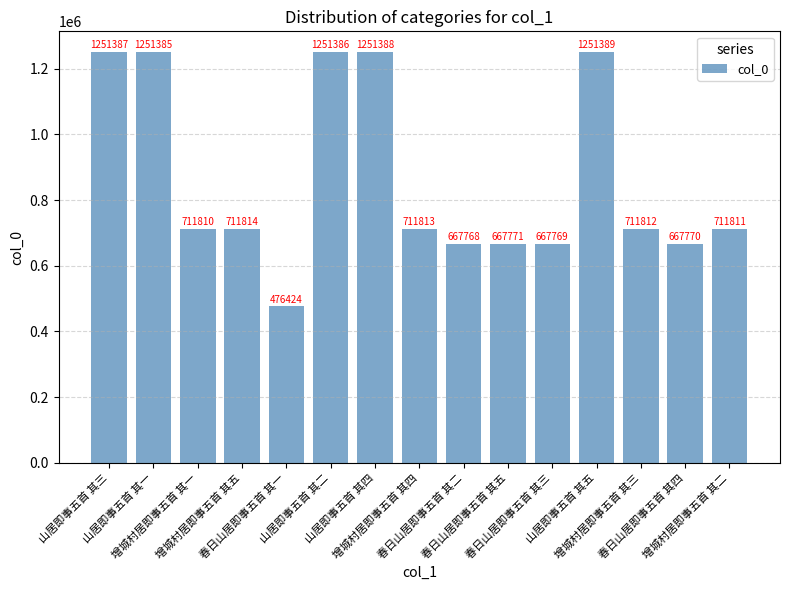

What is the difference between the values at 增城村居即事五首 其四 and 增城村居即事五首 其五?

1